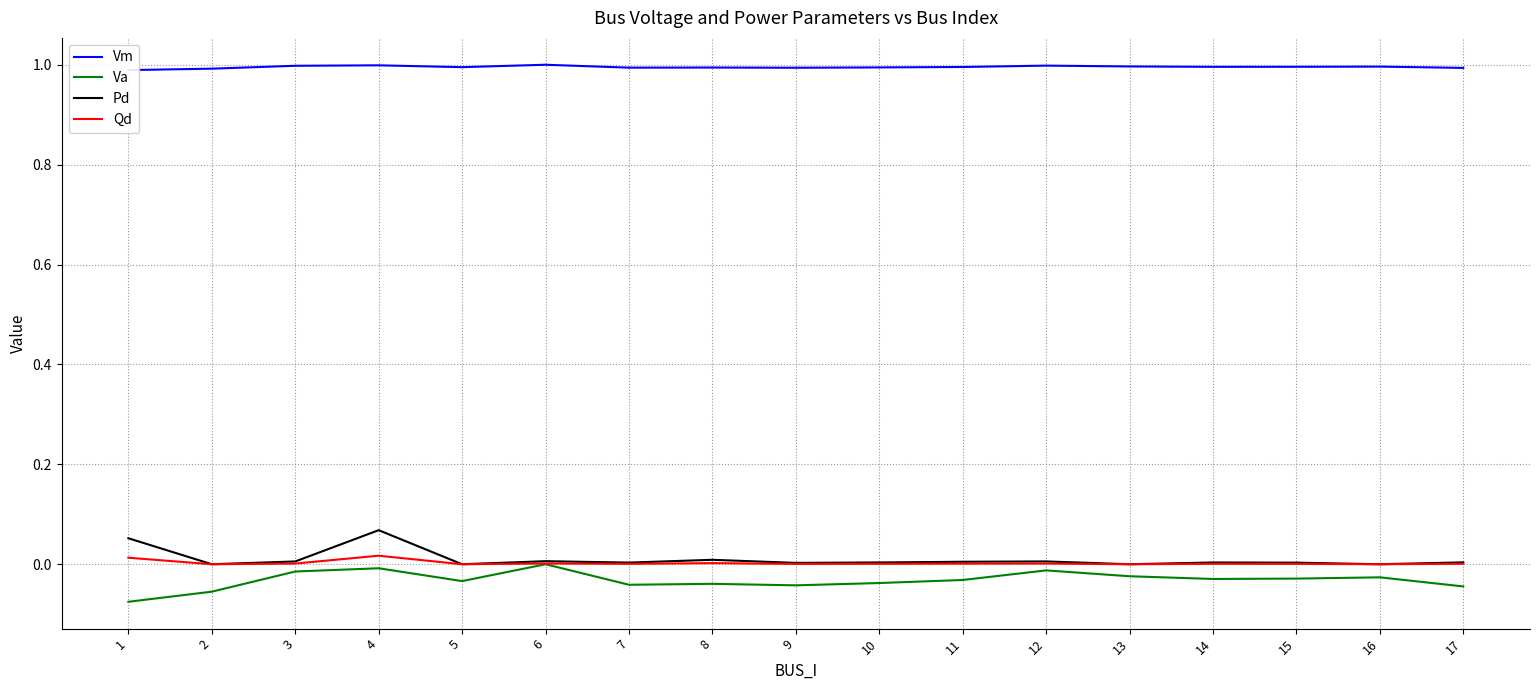

Is it true that Va equals -0.0 at 17?

False